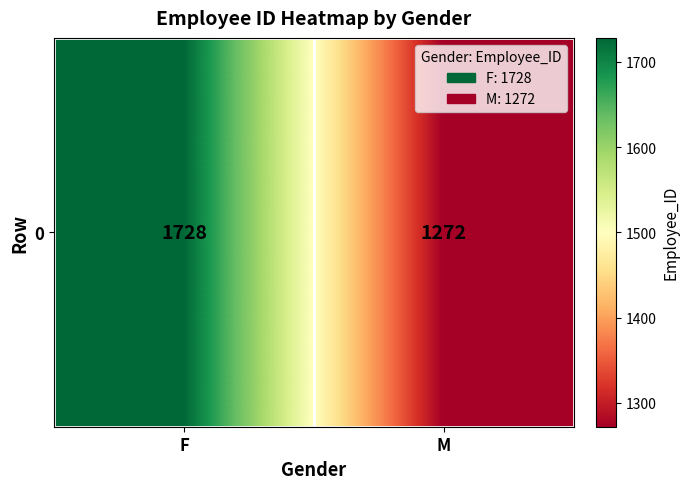

What is the difference between the values at M and F?

456